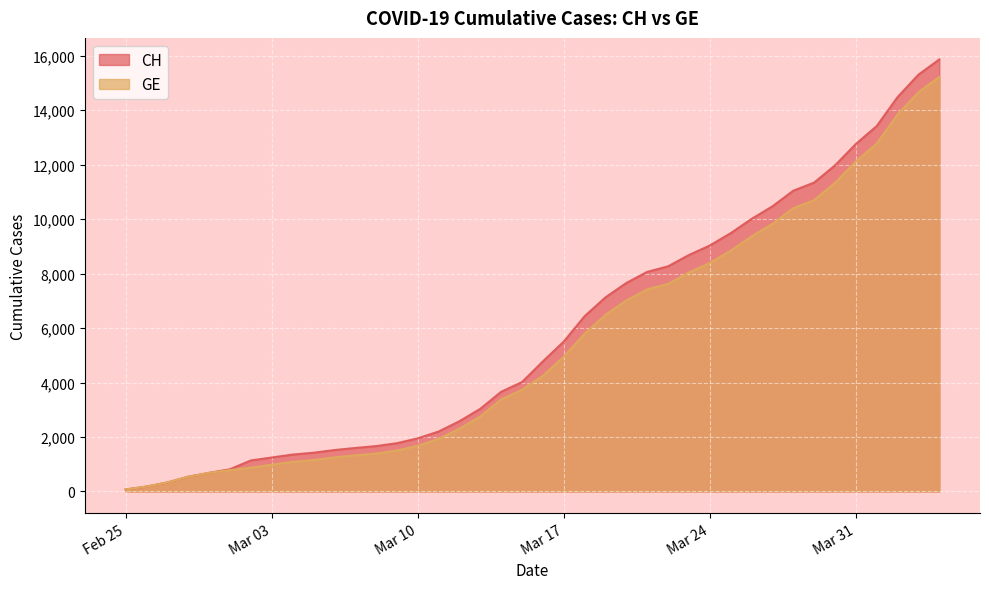

What is the sum of all GE values?

216920